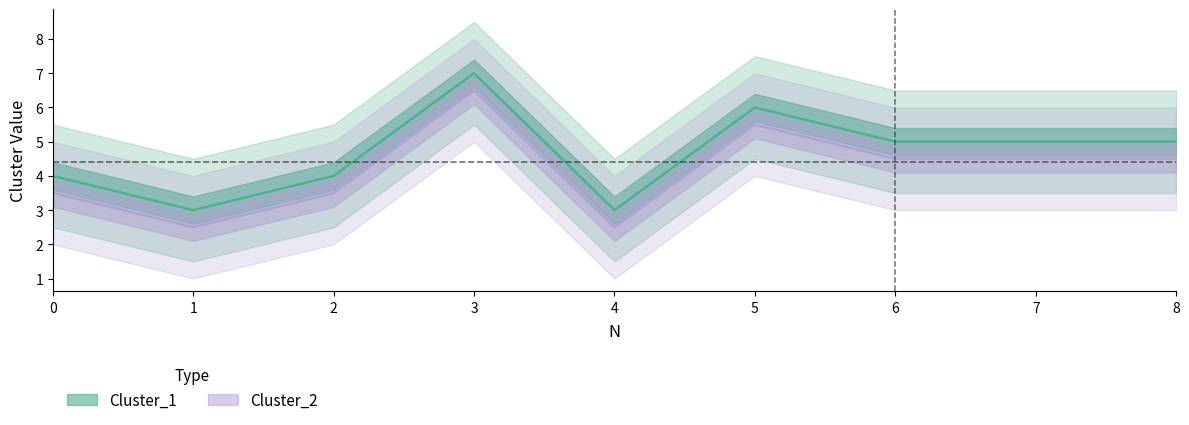

Read the Cluster_1 value at 2.

4.0